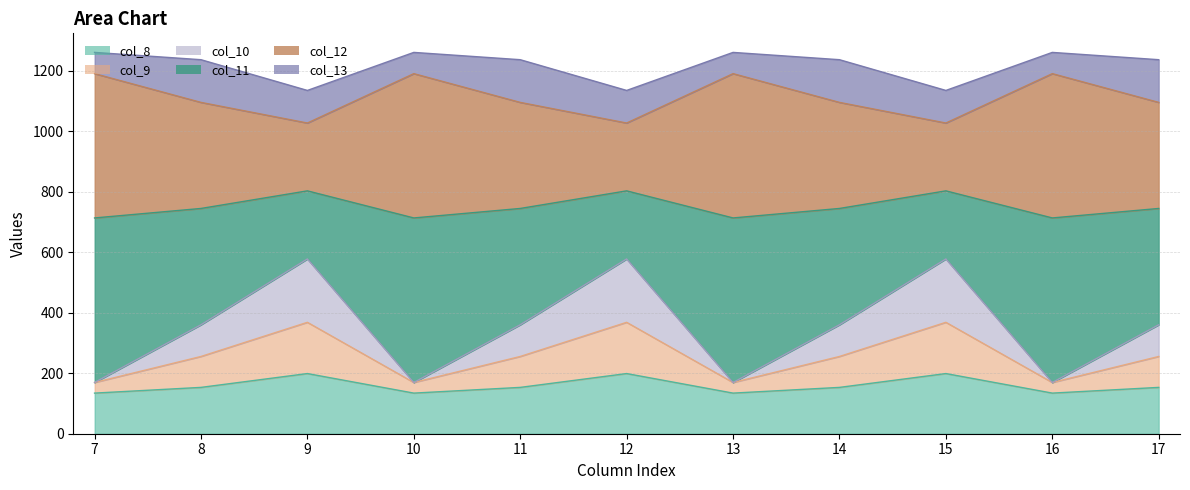

True or false: col_11 and col_12 cross at least once.

False